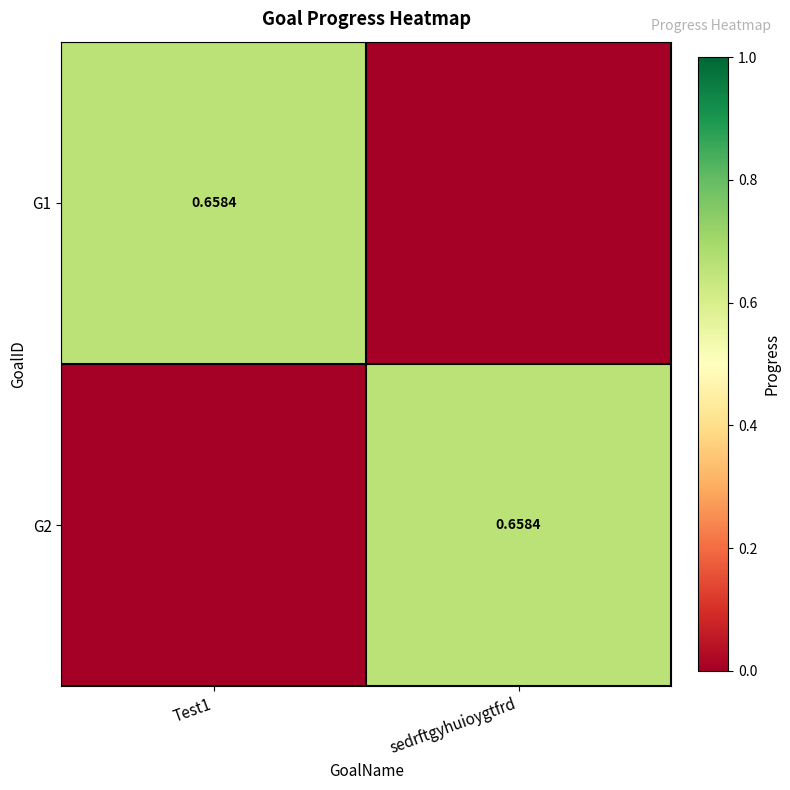

What is the sum of all G2 values?

0.7